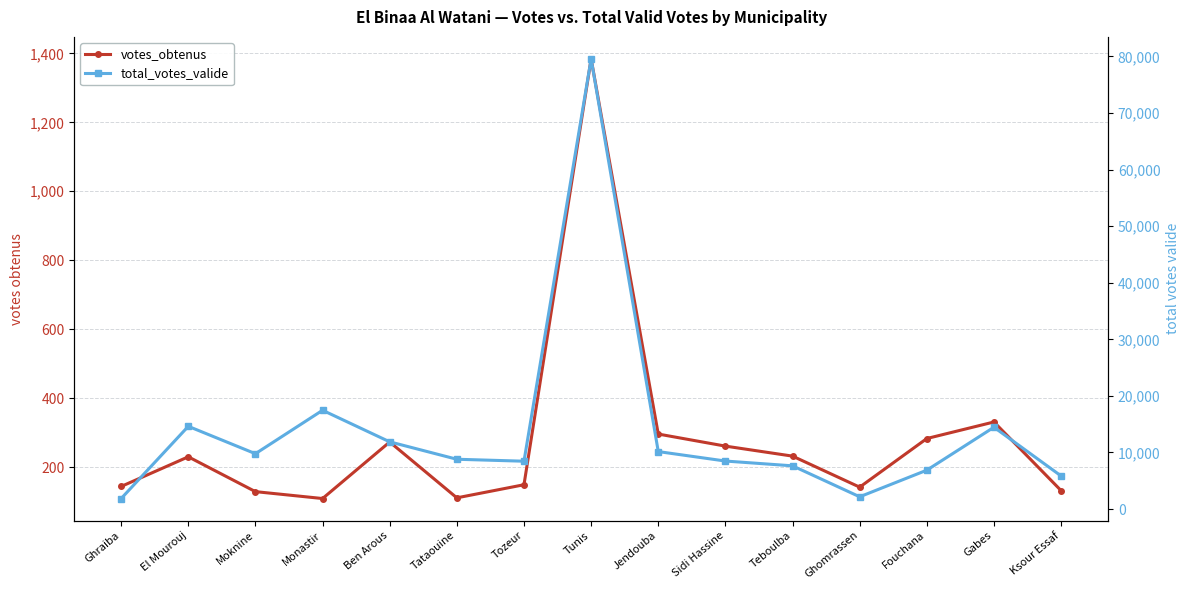

List the series in order of their overall mean, highest first.

total_votes_valide, votes_obtenus